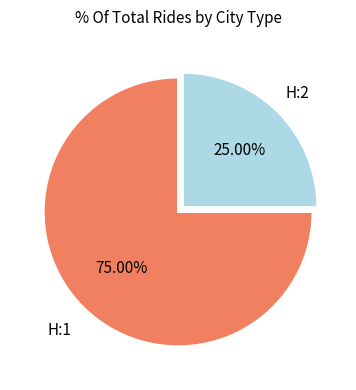

Rank the categories by value from highest to lowest.

H:1, H:2